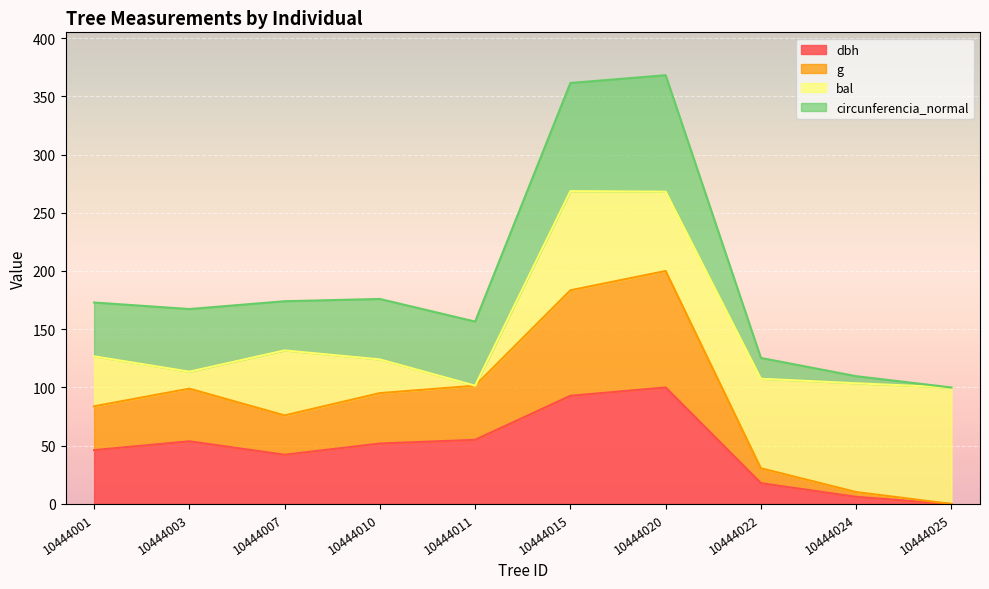

How many lines are shown in the chart?

4